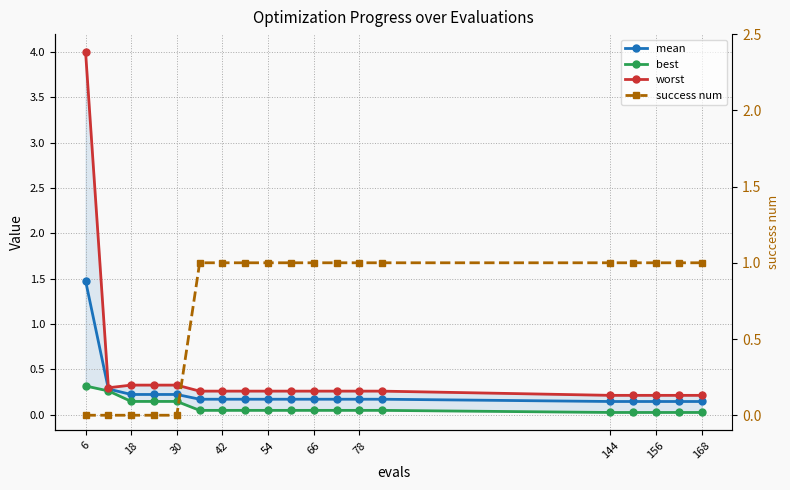

In worst, how many points are lower than both neighbors (excluding endpoints)?

1